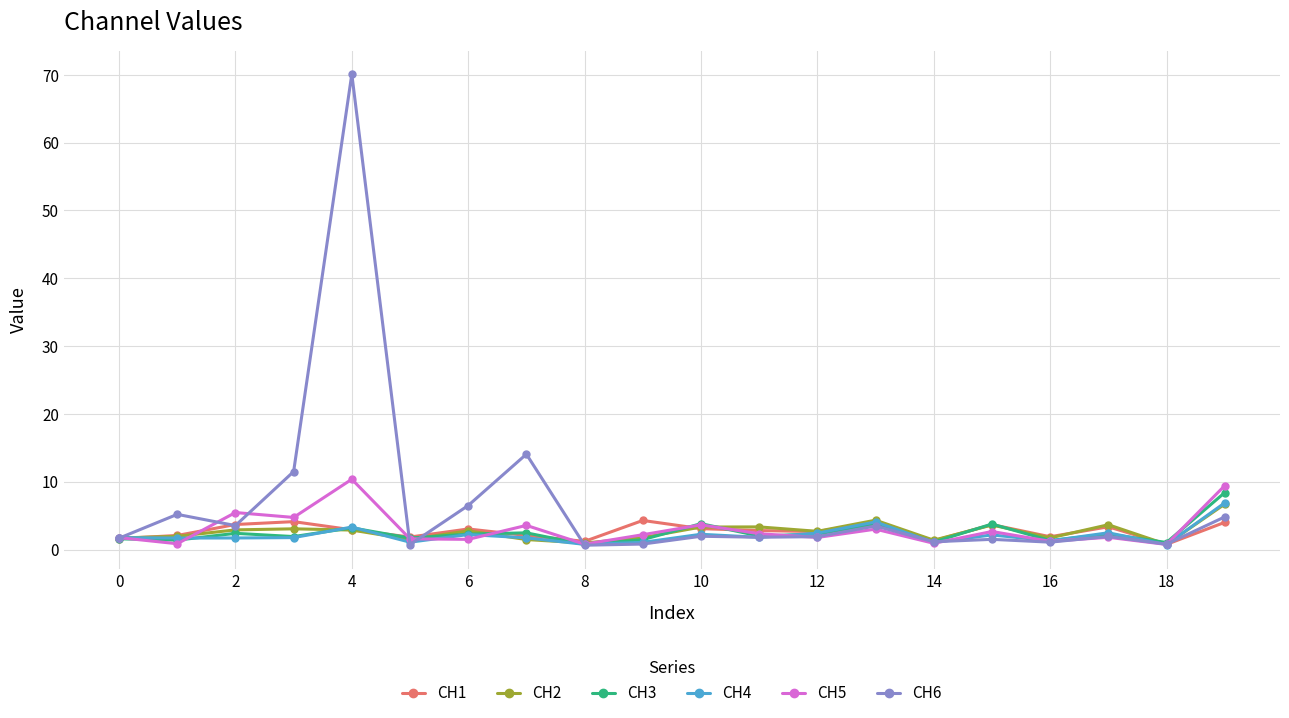

What is the value of the CH5 point at the 11th from the left?

3.6